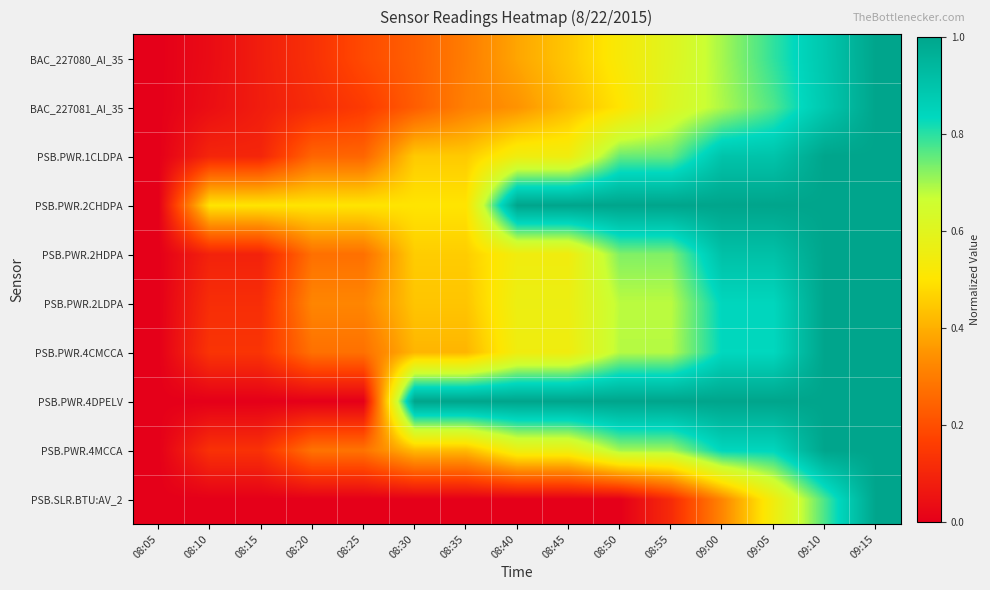

Reading left to right, extract all data points from this chart.

BAC_227080_AI_35: 08:05=0.0	08:10=0.0	08:15=0.1	08:20=0.1	08:25=0.2	08:30=0.2	08:35=0.3	08:40=0.4	08:45=0.4	08:50=0.5	08:55=0.6	09:00=0.7	09:05=0.8	09:10=0.9	09:15=1.0
BAC_227081_AI_35: 08:05=0.0	08:10=0.0	08:15=0.1	08:20=0.1	08:25=0.2	08:30=0.2	08:35=0.3	08:40=0.3	08:45=0.4	08:50=0.5	08:55=0.6	09:00=0.7	09:05=0.8	09:10=0.9	09:15=1.0
PSB.PWR.1CLDPA: 08:05=0.0	08:10=0.1	08:15=0.1	08:20=0.2	08:25=0.2	08:30=0.5	08:35=0.5	08:40=0.6	08:45=0.6	08:50=0.8	08:55=0.8	09:00=0.9	09:05=0.9	09:10=1.0	09:15=1.0
PSB.PWR.2CHDPA: 08:05=0.0	08:10=0.5	08:15=0.5	08:20=0.5	08:25=0.5	08:30=0.5	08:35=0.5	08:40=1.0	08:45=1.0	08:50=1.0	08:55=1.0	09:00=1.0	09:05=1.0	09:10=1.0	09:15=1.0
PSB.PWR.2HDPA: 08:05=0.0	08:10=0.1	08:15=0.1	08:20=0.3	08:25=0.3	08:30=0.5	08:35=0.5	08:40=0.5	08:45=0.5	08:50=0.7	08:55=0.7	09:00=0.9	09:05=0.9	09:10=1.0	09:15=1.0
PSB.PWR.2LDPA: 08:05=0.0	08:10=0.1	08:15=0.1	08:20=0.3	08:25=0.3	08:30=0.4	08:35=0.4	08:40=0.6	08:45=0.6	08:50=0.7	08:55=0.7	09:00=0.8	09:05=0.8	09:10=1.0	09:15=1.0
PSB.PWR.4CMCCA: 08:05=0.0	08:10=0.1	08:15=0.1	08:20=0.3	08:25=0.3	08:30=0.4	08:35=0.4	08:40=0.5	08:45=0.5	08:50=0.7	08:55=0.7	09:00=0.8	09:05=0.8	09:10=1.0	09:15=1.0
PSB.PWR.4DPELV: 08:05=0.0	08:10=0.0	08:15=0.0	08:20=0.0	08:25=0.0	08:30=1.0	08:35=1.0	08:40=1.0	08:45=1.0	08:50=1.0	08:55=1.0	09:00=1.0	09:05=1.0	09:10=1.0	09:15=1.0
PSB.PWR.4MCCA: 08:05=0.0	08:10=0.1	08:15=0.1	08:20=0.3	08:25=0.3	08:30=0.4	08:35=0.4	08:40=0.6	08:45=0.6	08:50=0.7	08:55=0.7	09:00=0.8	09:05=0.8	09:10=1.0	09:15=1.0
PSB.SLR.BTU:AV_2: 08:05=0.0	08:10=0.0	08:15=0.0	08:20=0.0	08:25=0.0	08:30=0.0	08:35=0.0	08:40=0.0	08:45=0.0	08:50=0.0	08:55=0.1	09:00=0.3	09:05=0.5	09:10=0.8	09:15=1.0